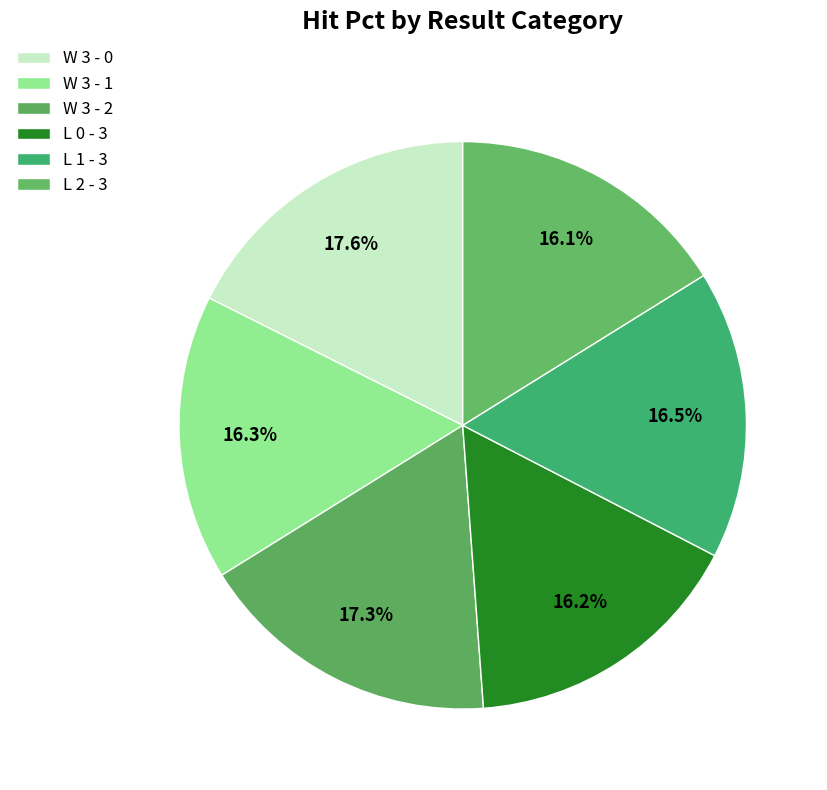

Is it true that W 3 - 0 is 9% of the pie?

False